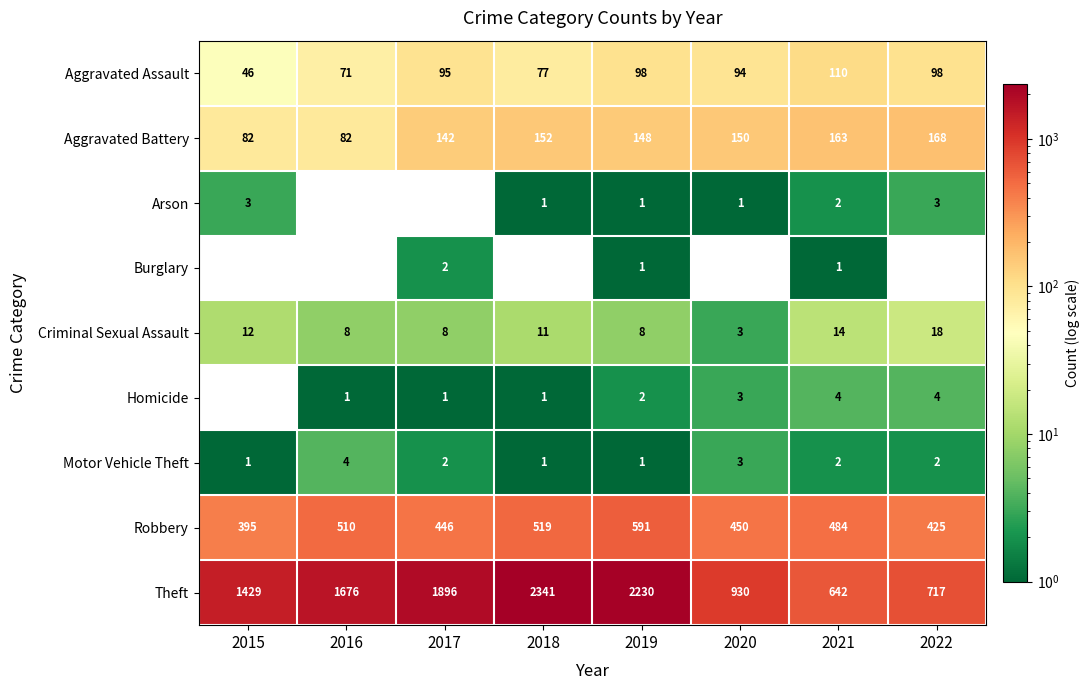

Is it true that Aggravated Battery equals 152 at 2018?

True